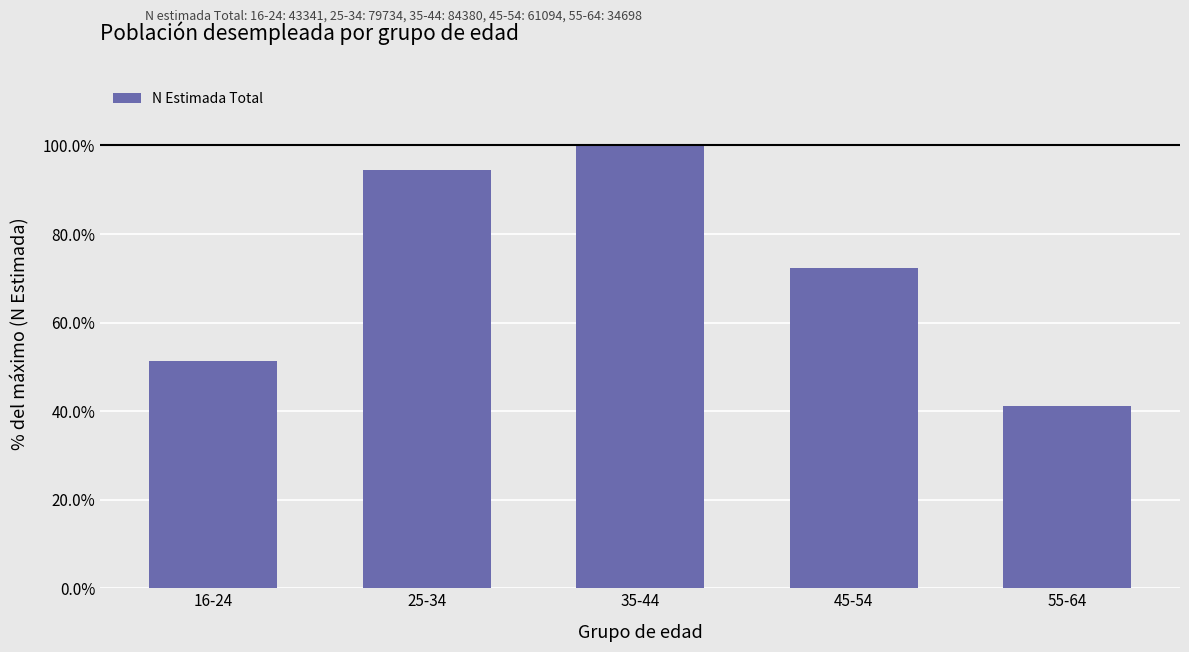

What position from the right is 35-44?

3